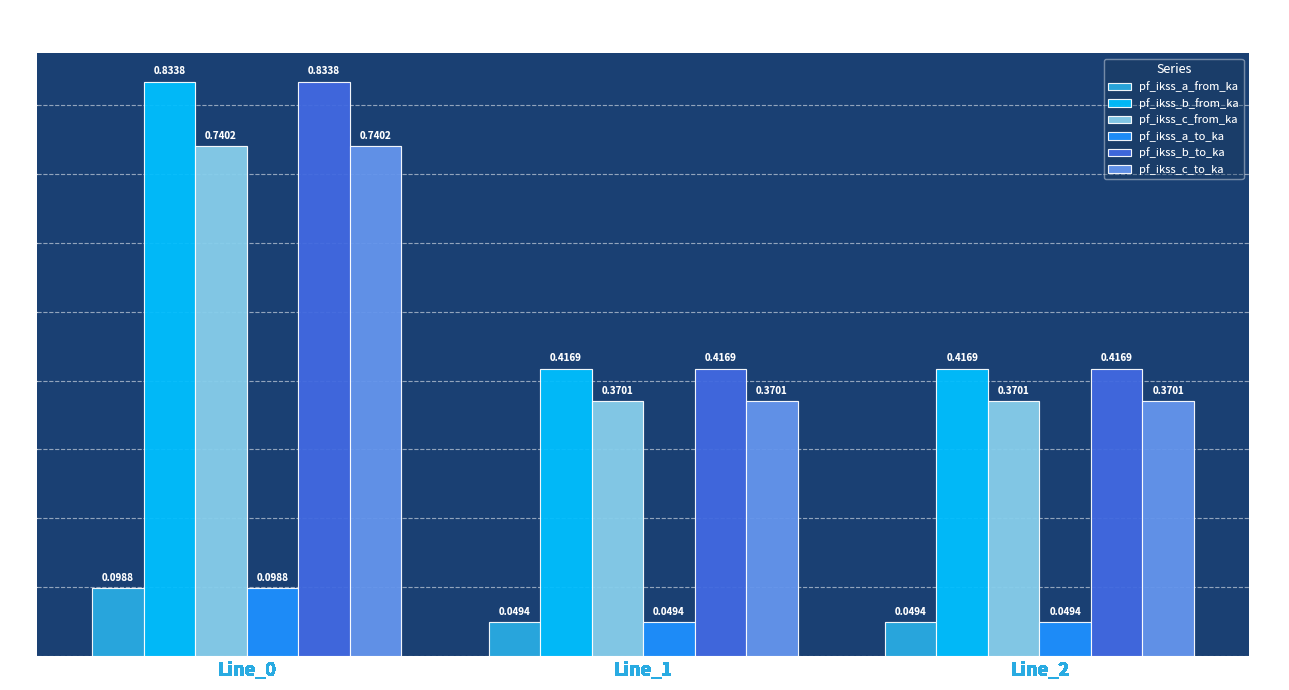

How many bars are there in each group?

6